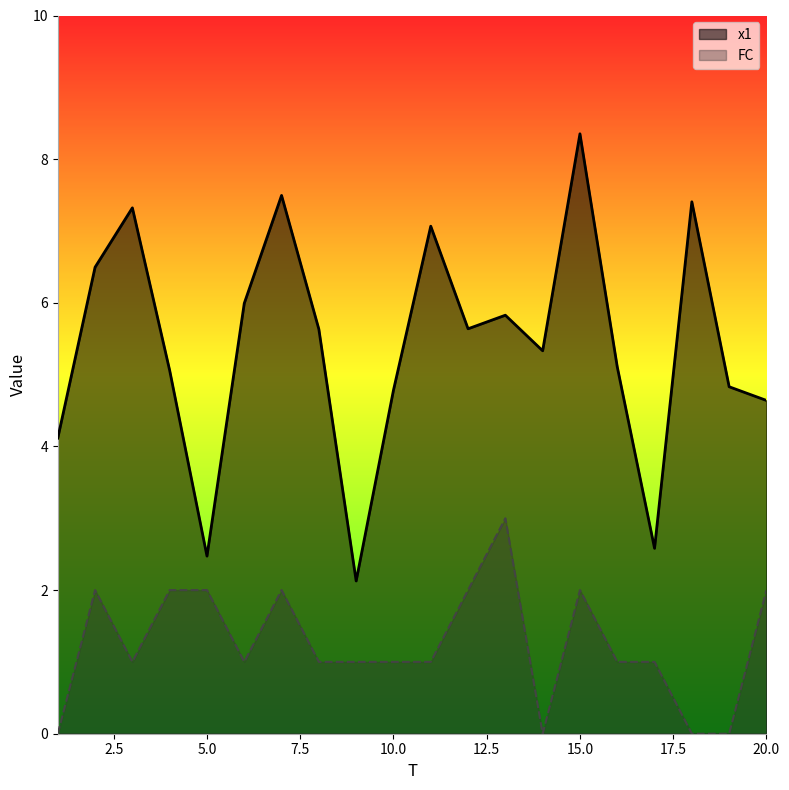

Rank the categories by FC value from lowest to highest.

1, 14, 18, 19, 3, 6, 8, 9, 10, 11, 16, 17, 2, 4, 5, 7, 12, 15, 20, 13